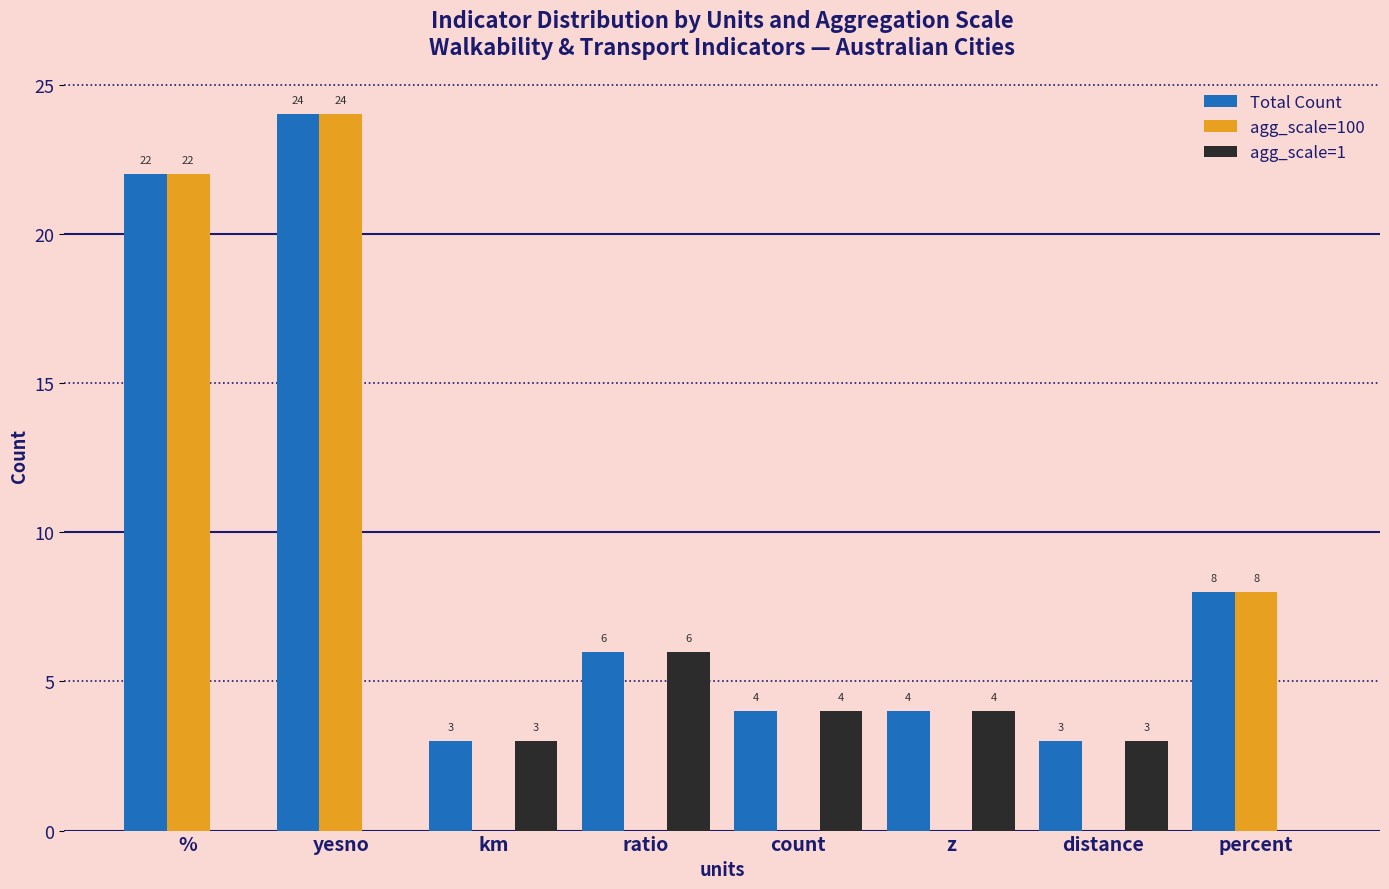

Which series changed the most between km and percent?

agg_scale=100